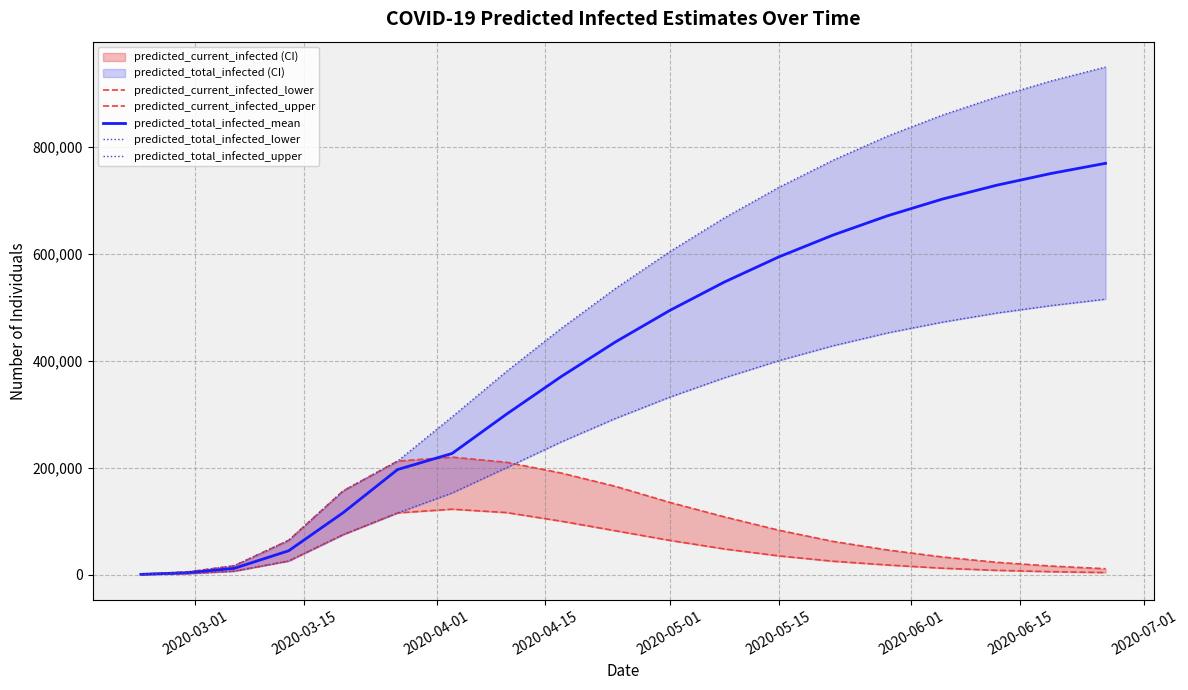

True or false: predicted_current_infected_upper and predicted_total_infected_upper intersect in this chart.

False